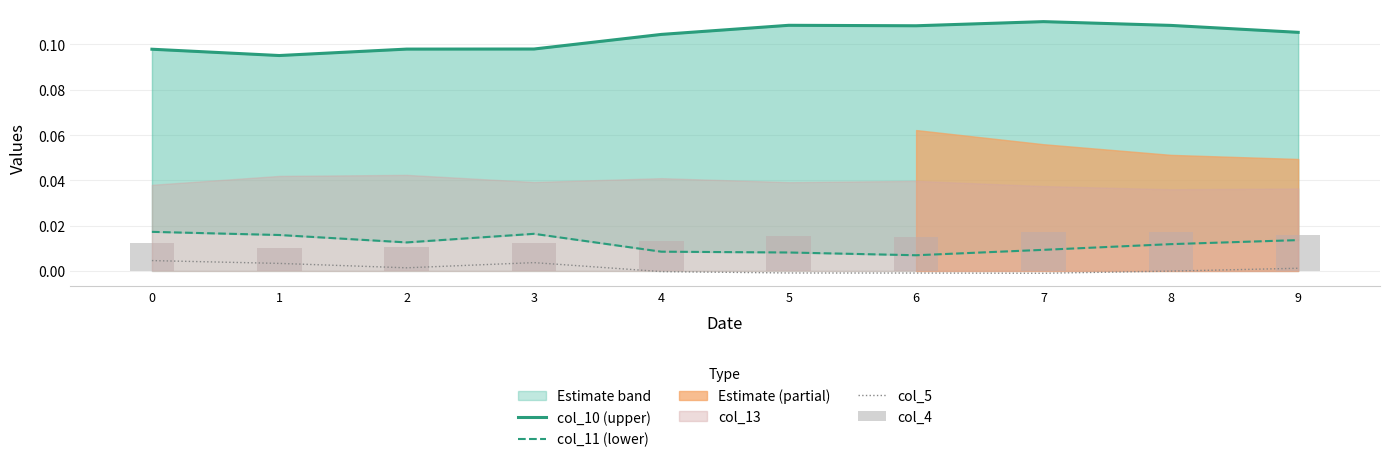

Which category has the highest value in the col_10 (upper) series?

7